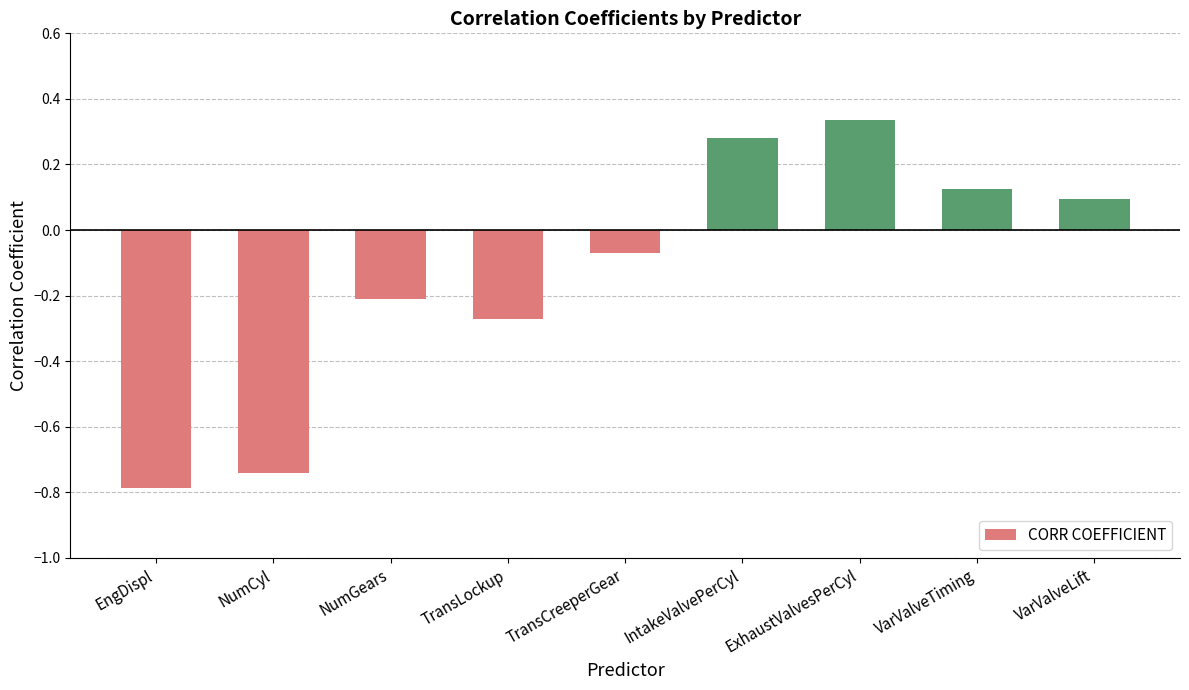

Rank the categories by value from lowest to highest.

EngDispl, NumCyl, TransLockup, NumGears, TransCreeperGear, VarValveLift, VarValveTiming, IntakeValvePerCyl, ExhaustValvesPerCyl